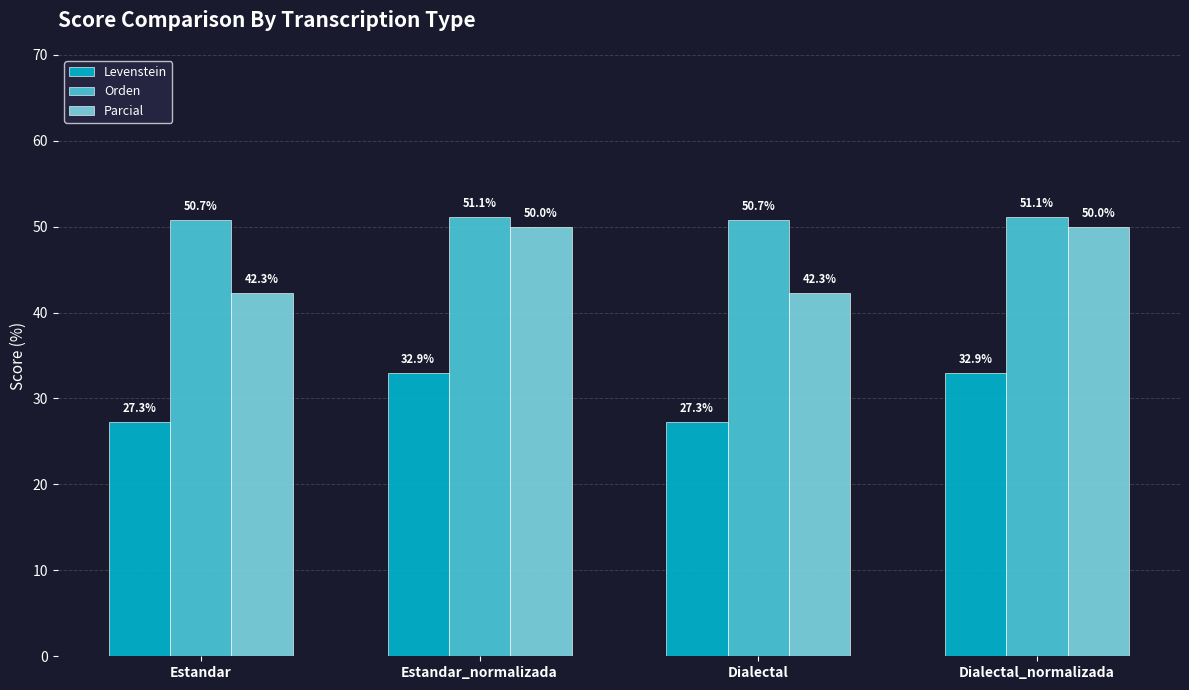

Rank the series by their maximum value, from highest to lowest.

Orden, Parcial, Levenstein